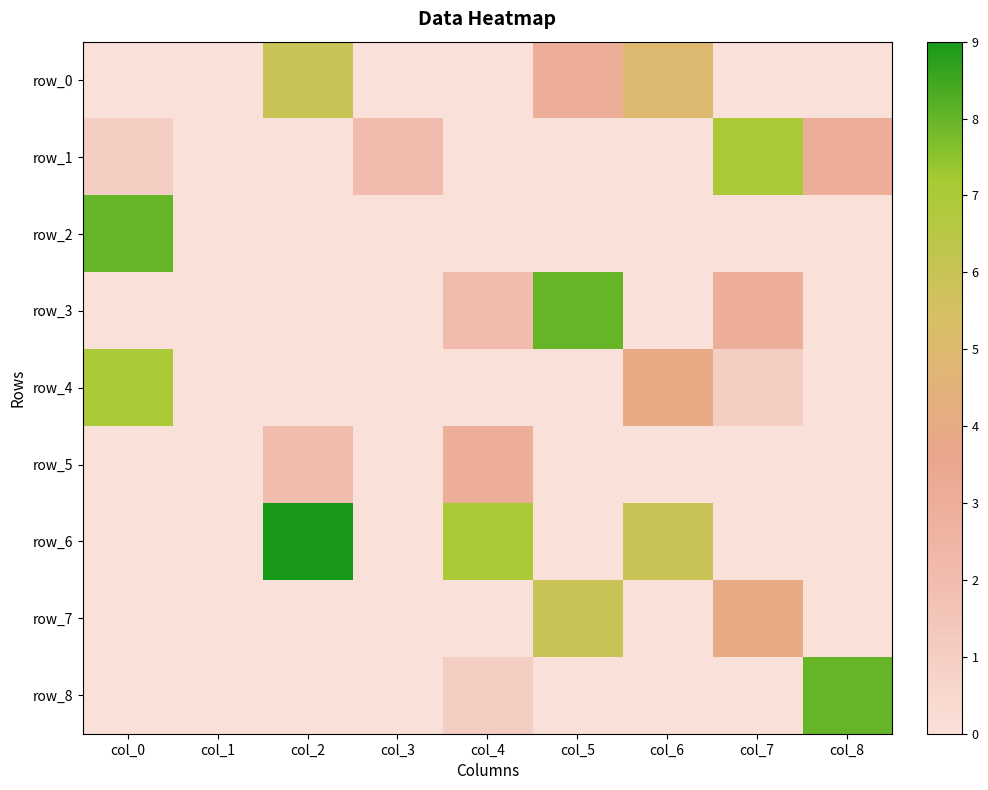

Rank the series at col_3 from lowest to highest value.

row_0, row_2, row_3, row_4, row_5, row_6, row_7, row_8, row_1